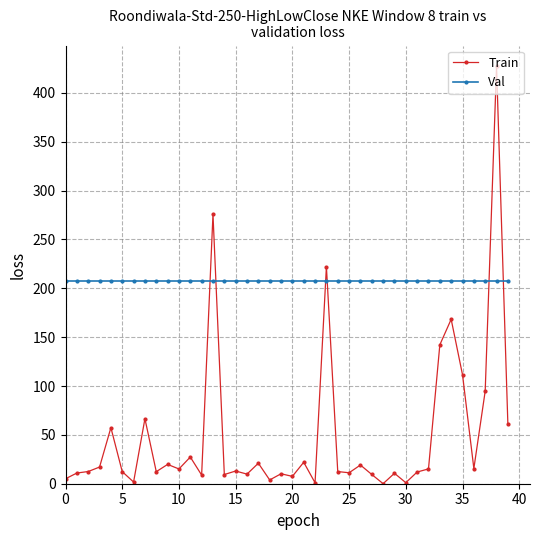

List the series in order of their overall mean, highest first.

Val, Train